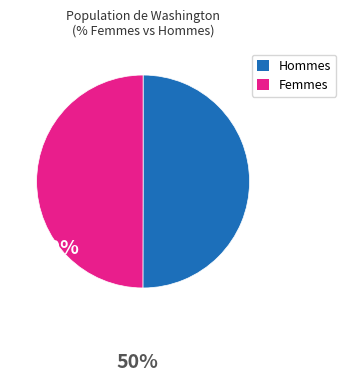

How many slices are in this pie chart?

2